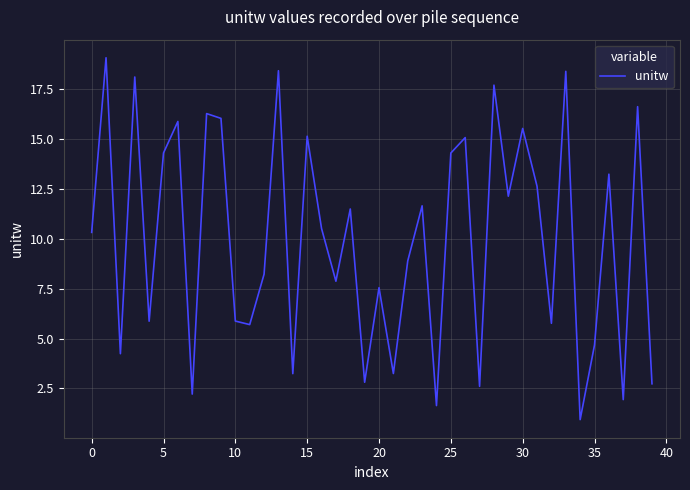

What is the maximum value shown in the chart?

19.1